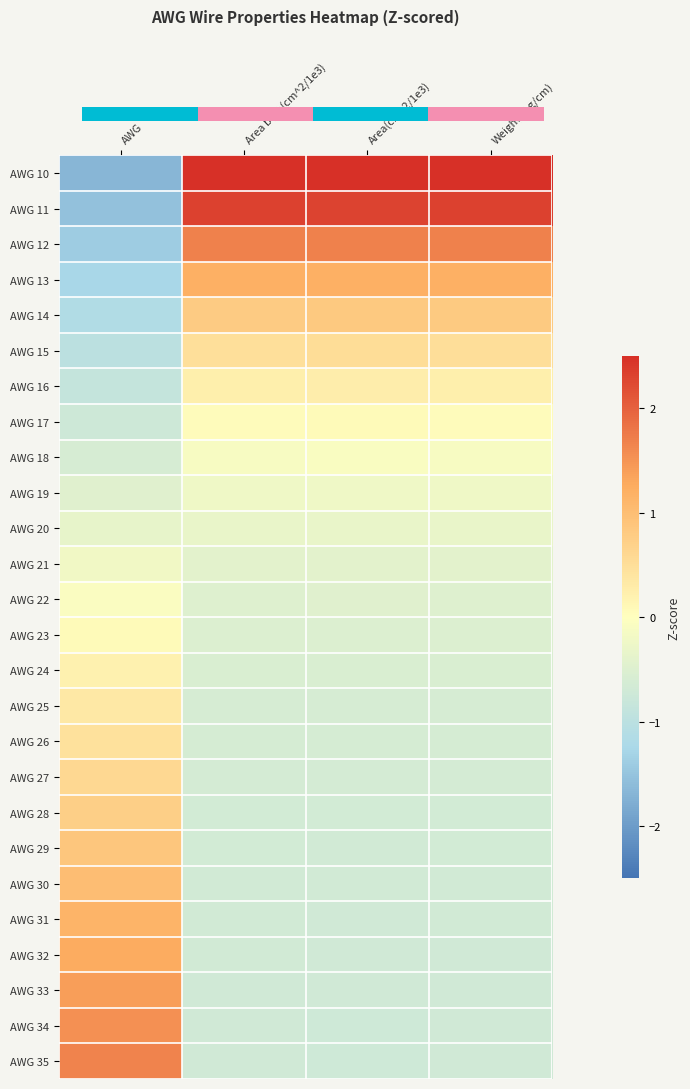

Reading right to left, list all the values displayed in this chart.

AWG 10: Weight(mg/cm)=3.1	Area(cm^2/1e3)=3.1	Area bare(cm^2/1e3)=3.1	AWG=-1.7
AWG 11: Weight(mg/cm)=2.3	Area(cm^2/1e3)=2.3	Area bare(cm^2/1e3)=2.3	AWG=-1.5
AWG 12: Weight(mg/cm)=1.7	Area(cm^2/1e3)=1.7	Area bare(cm^2/1e3)=1.7	AWG=-1.4
AWG 13: Weight(mg/cm)=1.2	Area(cm^2/1e3)=1.2	Area bare(cm^2/1e3)=1.2	AWG=-1.3
AWG 14: Weight(mg/cm)=0.8	Area(cm^2/1e3)=0.8	Area bare(cm^2/1e3)=0.8	AWG=-1.1
AWG 15: Weight(mg/cm)=0.5	Area(cm^2/1e3)=0.5	Area bare(cm^2/1e3)=0.5	AWG=-1.0
AWG 16: Weight(mg/cm)=0.2	Area(cm^2/1e3)=0.3	Area bare(cm^2/1e3)=0.2	AWG=-0.9
AWG 17: Weight(mg/cm)=0.1	Area(cm^2/1e3)=0.1	Area bare(cm^2/1e3)=0.0	AWG=-0.7
AWG 18: Weight(mg/cm)=-0.1	Area(cm^2/1e3)=-0.1	Area bare(cm^2/1e3)=-0.1	AWG=-0.6
AWG 19: Weight(mg/cm)=-0.2	Area(cm^2/1e3)=-0.2	Area bare(cm^2/1e3)=-0.2	AWG=-0.5
AWG 20: Weight(mg/cm)=-0.3	Area(cm^2/1e3)=-0.3	Area bare(cm^2/1e3)=-0.3	AWG=-0.3
AWG 21: Weight(mg/cm)=-0.4	Area(cm^2/1e3)=-0.4	Area bare(cm^2/1e3)=-0.4	AWG=-0.2
AWG 22: Weight(mg/cm)=-0.5	Area(cm^2/1e3)=-0.5	Area bare(cm^2/1e3)=-0.5	AWG=-0.1
AWG 23: Weight(mg/cm)=-0.5	Area(cm^2/1e3)=-0.5	Area bare(cm^2/1e3)=-0.5	AWG=0.1
AWG 24: Weight(mg/cm)=-0.6	Area(cm^2/1e3)=-0.6	Area bare(cm^2/1e3)=-0.6	AWG=0.2
AWG 25: Weight(mg/cm)=-0.6	Area(cm^2/1e3)=-0.6	Area bare(cm^2/1e3)=-0.6	AWG=0.3
AWG 26: Weight(mg/cm)=-0.6	Area(cm^2/1e3)=-0.6	Area bare(cm^2/1e3)=-0.6	AWG=0.5
AWG 27: Weight(mg/cm)=-0.6	Area(cm^2/1e3)=-0.6	Area bare(cm^2/1e3)=-0.6	AWG=0.6
AWG 28: Weight(mg/cm)=-0.6	Area(cm^2/1e3)=-0.7	Area bare(cm^2/1e3)=-0.6	AWG=0.7
AWG 29: Weight(mg/cm)=-0.7	Area(cm^2/1e3)=-0.7	Area bare(cm^2/1e3)=-0.7	AWG=0.9
AWG 30: Weight(mg/cm)=-0.7	Area(cm^2/1e3)=-0.7	Area bare(cm^2/1e3)=-0.7	AWG=1.0
AWG 31: Weight(mg/cm)=-0.7	Area(cm^2/1e3)=-0.7	Area bare(cm^2/1e3)=-0.7	AWG=1.1
AWG 32: Weight(mg/cm)=-0.7	Area(cm^2/1e3)=-0.7	Area bare(cm^2/1e3)=-0.7	AWG=1.3
AWG 33: Weight(mg/cm)=-0.7	Area(cm^2/1e3)=-0.7	Area bare(cm^2/1e3)=-0.7	AWG=1.4
AWG 34: Weight(mg/cm)=-0.7	Area(cm^2/1e3)=-0.7	Area bare(cm^2/1e3)=-0.7	AWG=1.5
AWG 35: Weight(mg/cm)=-0.7	Area(cm^2/1e3)=-0.7	Area bare(cm^2/1e3)=-0.7	AWG=1.7